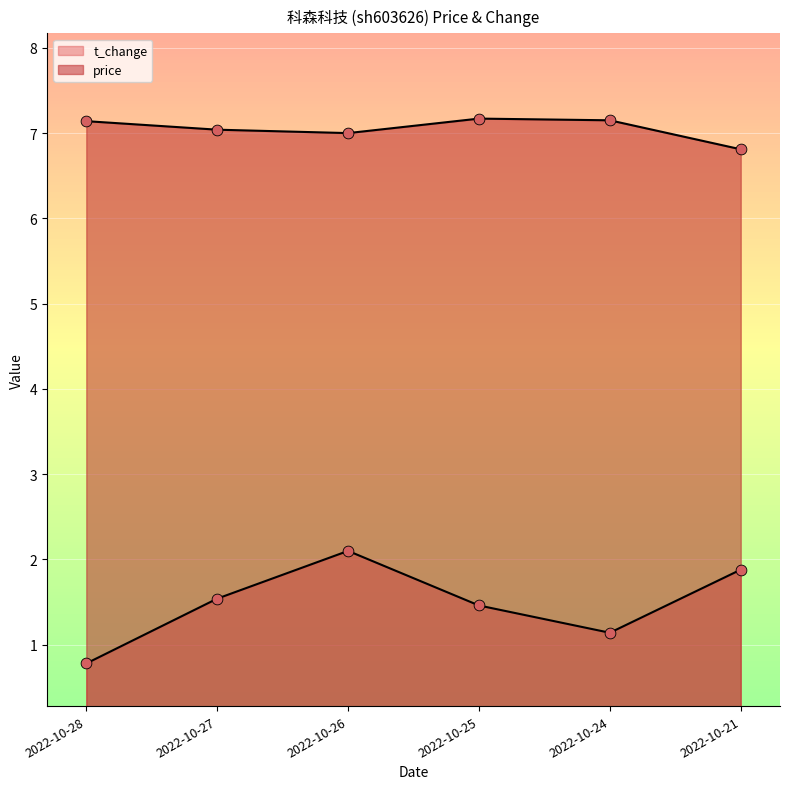

Which series contains the highest Y value?

price